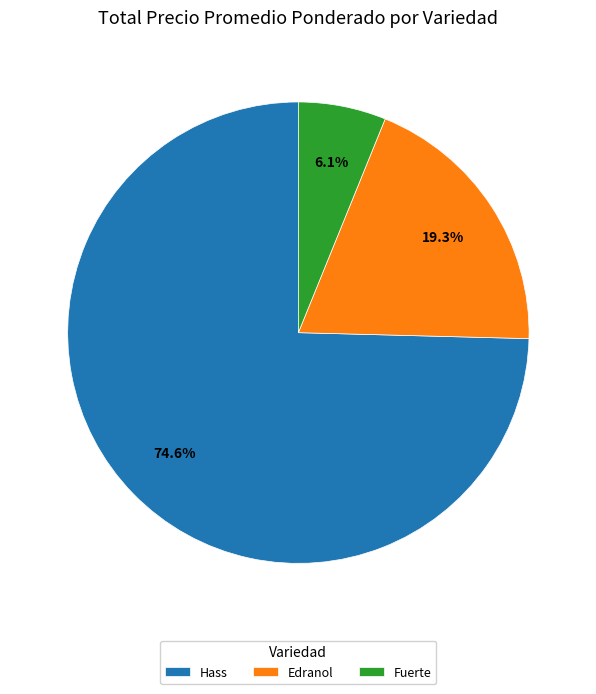

How many segments does this pie chart have?

3